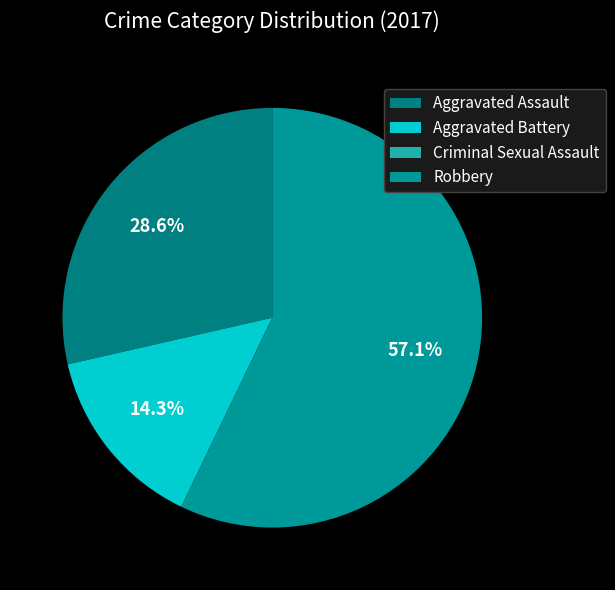

Do Criminal Sexual Assault and Aggravated Assault together represent more than half of the pie?

No